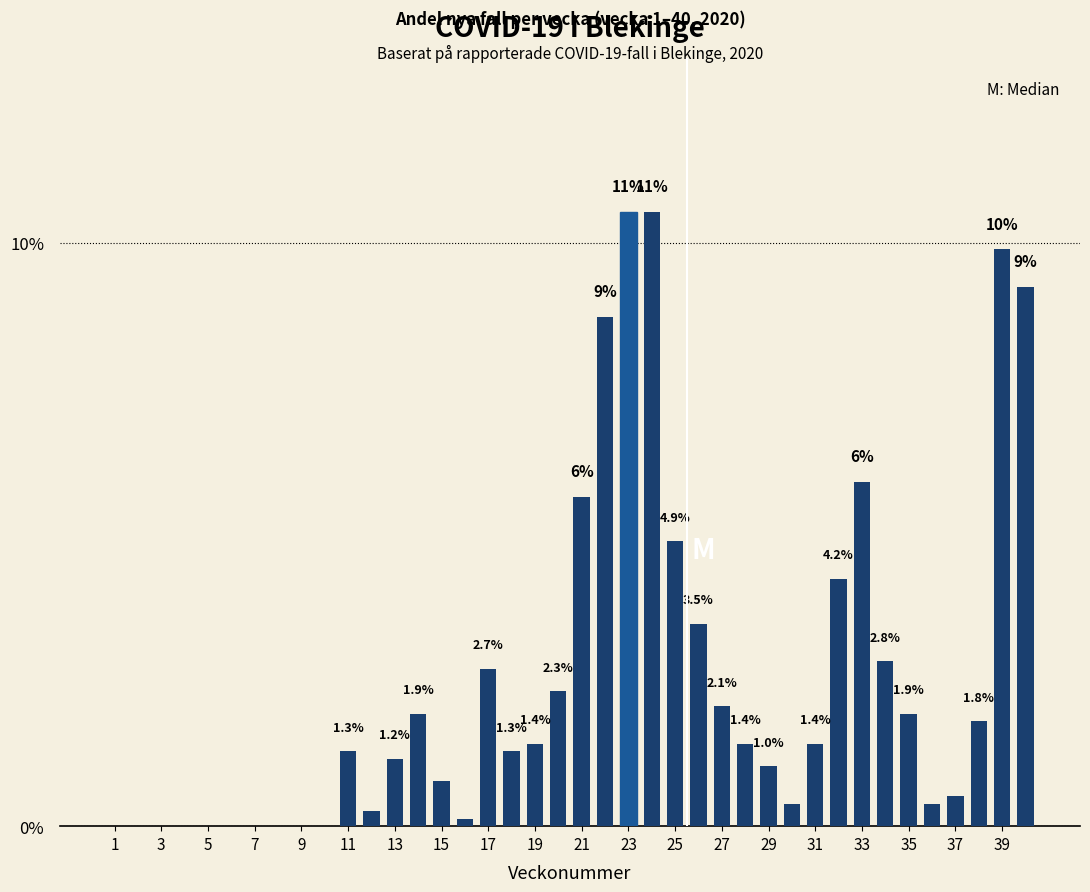

What is the maximum value shown in the chart?

10.5